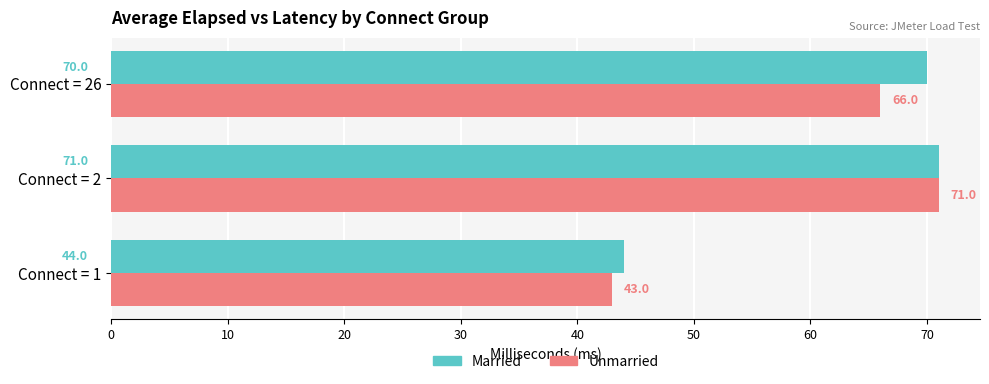

At which category is the sum across all series the highest?

Connect = 2